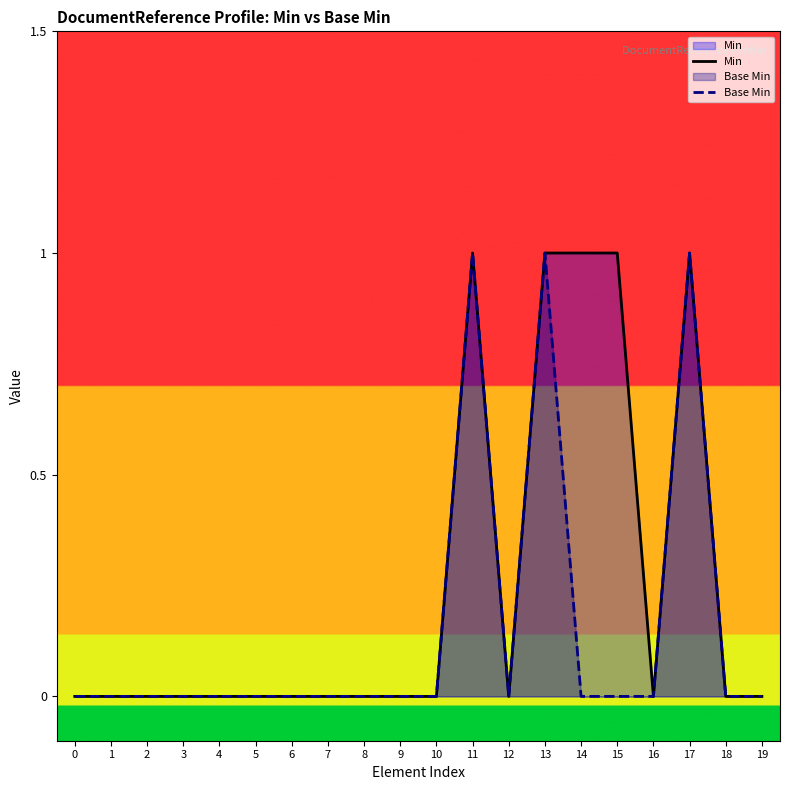

Reading right to left, extract all data points from this chart.

Min: 19=0	18=0	17=1	16=0	15=1	14=1	13=1	12=0	11=1	10=0	9=0	8=0	7=0	6=0	5=0	4=0	3=0	2=0	1=0	0=0
Base Min: 19=0	18=0	17=1	16=0	15=0	14=0	13=1	12=0	11=1	10=0	9=0	8=0	7=0	6=0	5=0	4=0	3=0	2=0	1=0	0=0